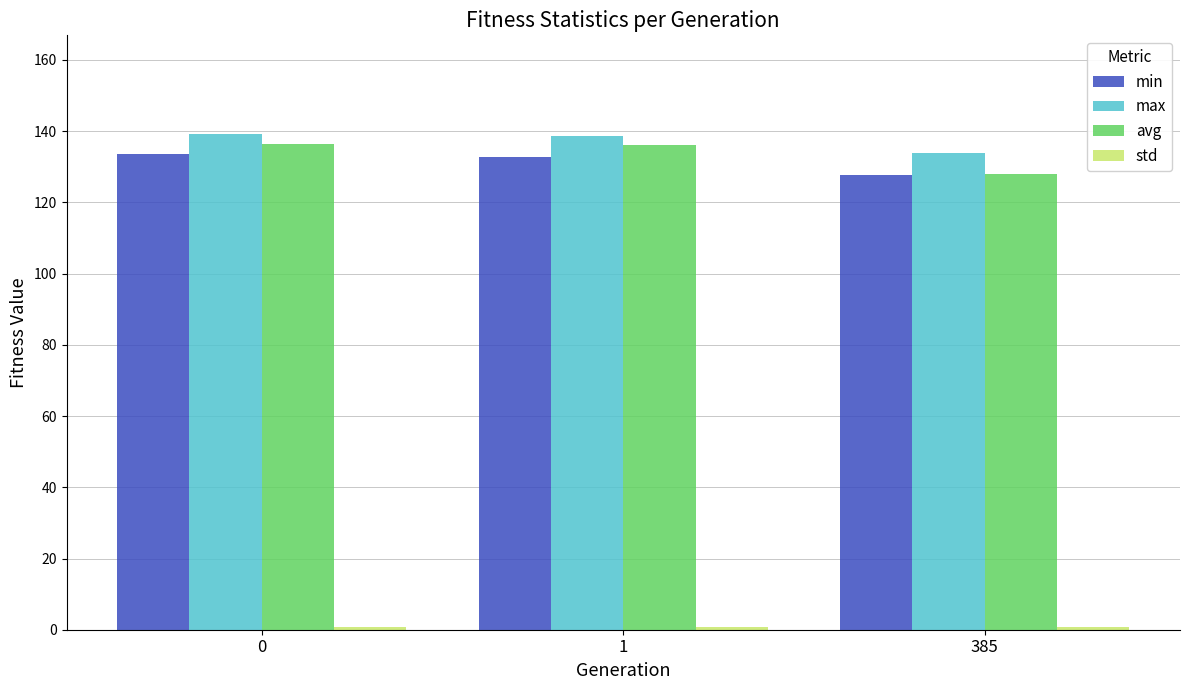

How many values in the avg series are below 136?

1